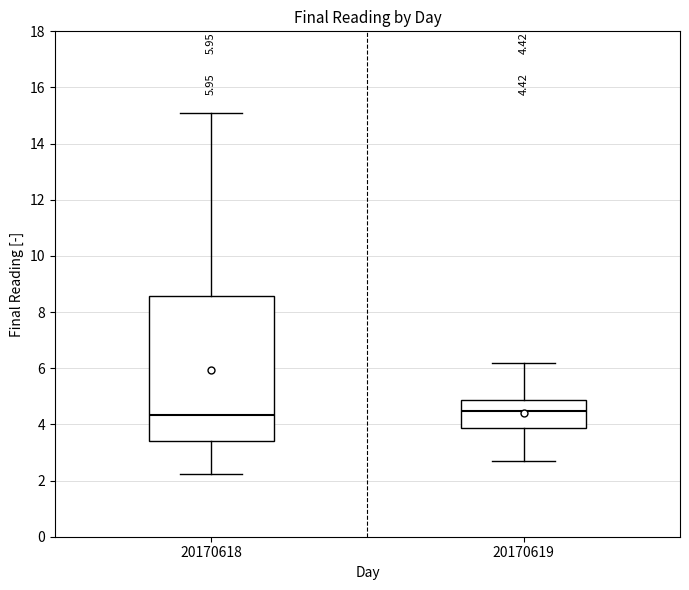

Which box is the tallest, from its lower edge to its upper edge?

20170618